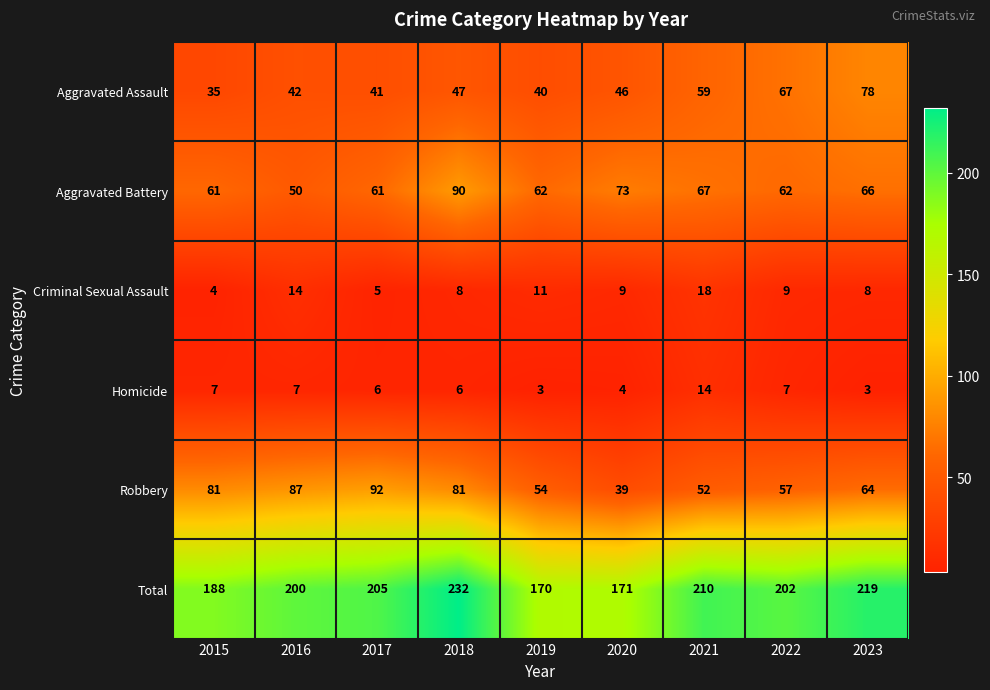

At which label does Robbery first exceed 64?

2015